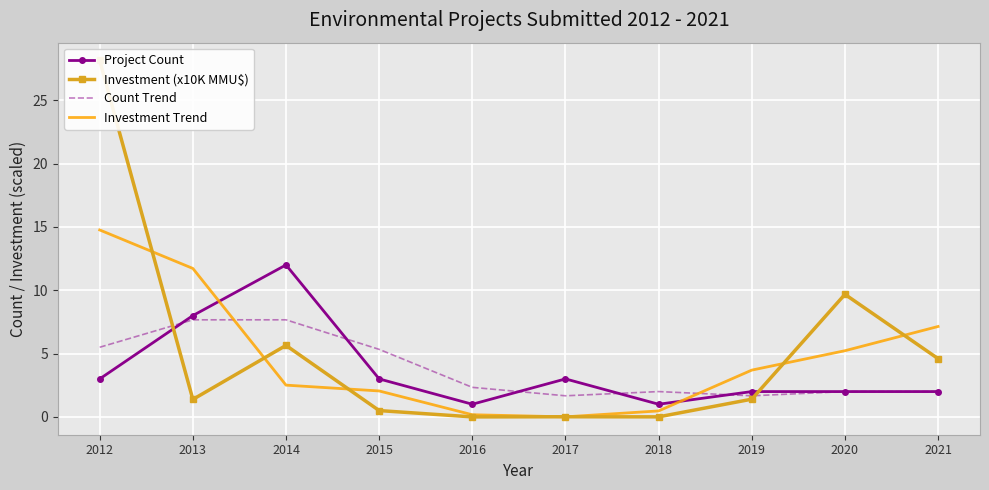

Reading left to right, transcribe all the data shown in this chart.

Project Count: 2012=3.0	2013=8.0	2014=12.0	2015=3.0	2016=1.0	2017=3.0	2018=1.0	2019=2.0	2020=2.0	2021=2.0
Investment (x10K MMU$): 2012=28.1	2013=1.4	2014=5.6	2015=0.5	2016=0.0	2017=0.0	2018=0.0	2019=1.4	2020=9.7	2021=4.6
Count Trend: 2012=5.5	2013=7.7	2014=7.7	2015=5.3	2016=2.3	2017=1.7	2018=2.0	2019=1.7	2020=2.0	2021=2.0
Investment Trend: 2012=14.8	2013=11.7	2014=2.5	2015=2.0	2016=0.2	2017=0.0	2018=0.5	2019=3.7	2020=5.2	2021=7.1